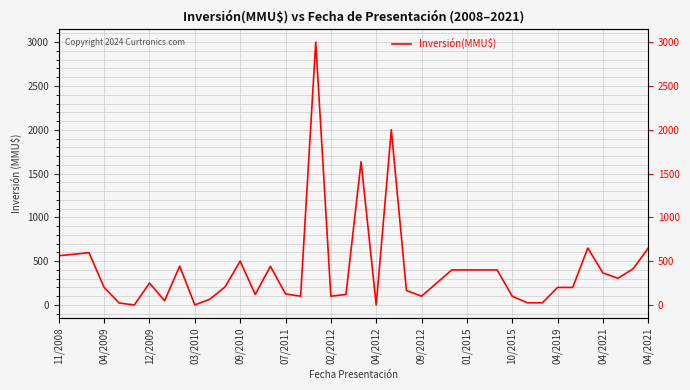

What is the change in value from 10/2015 to 35?

+584